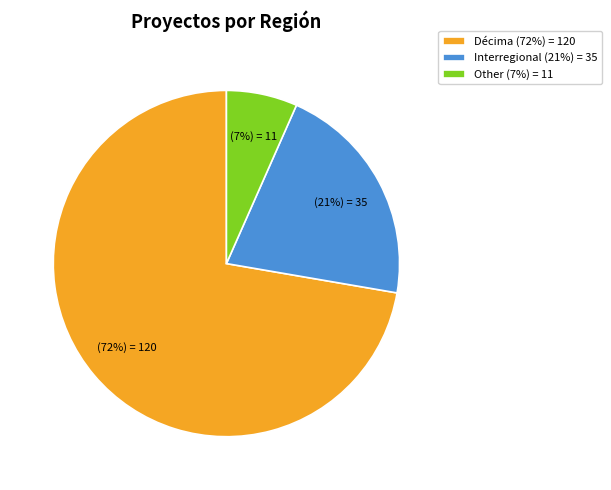

Between Other and Décima, which is larger?

Décima